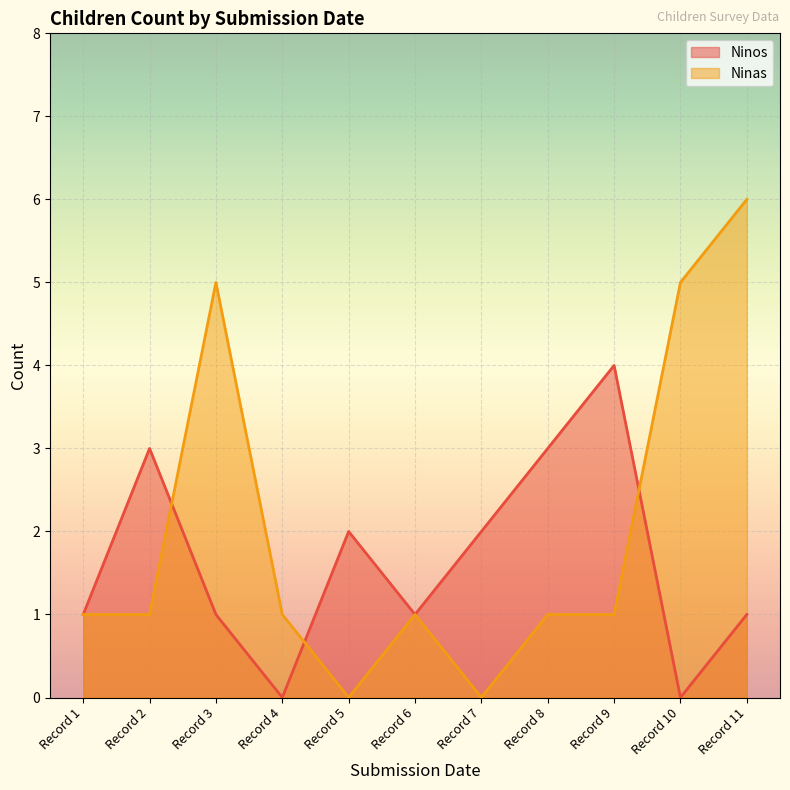

Reading right to left, extract all data points from this chart.

Ninos: 1	0	4	3	2	1	2	0	1	3	1
Ninas: 6	5	1	1	0	1	0	1	5	1	1